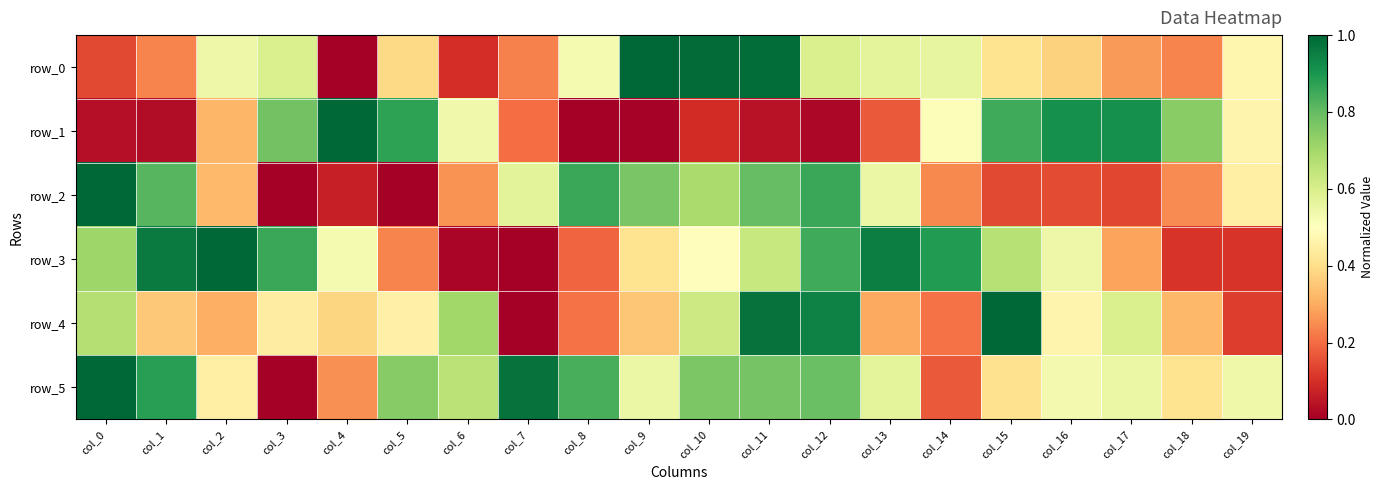

Rank the series by their maximum value, from lowest to highest.

row_0, row_1, row_2, row_3, row_4, row_5